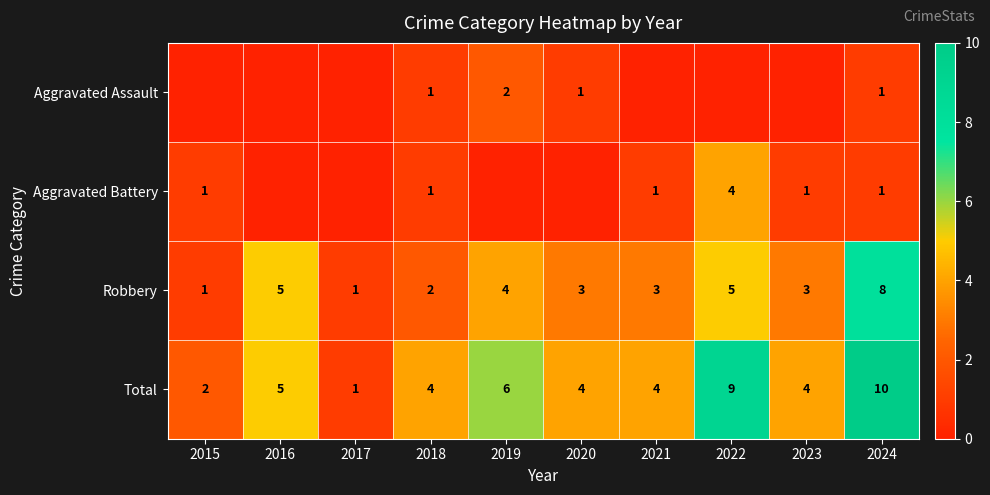

Which category has the lowest value across all series?

2015